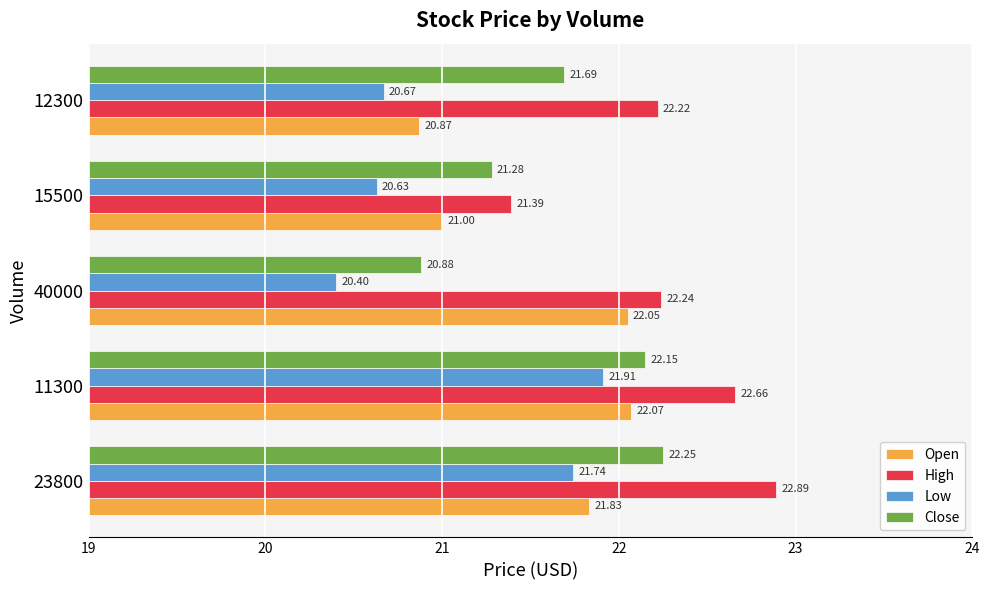

What is the average value of the Open series?

21.6